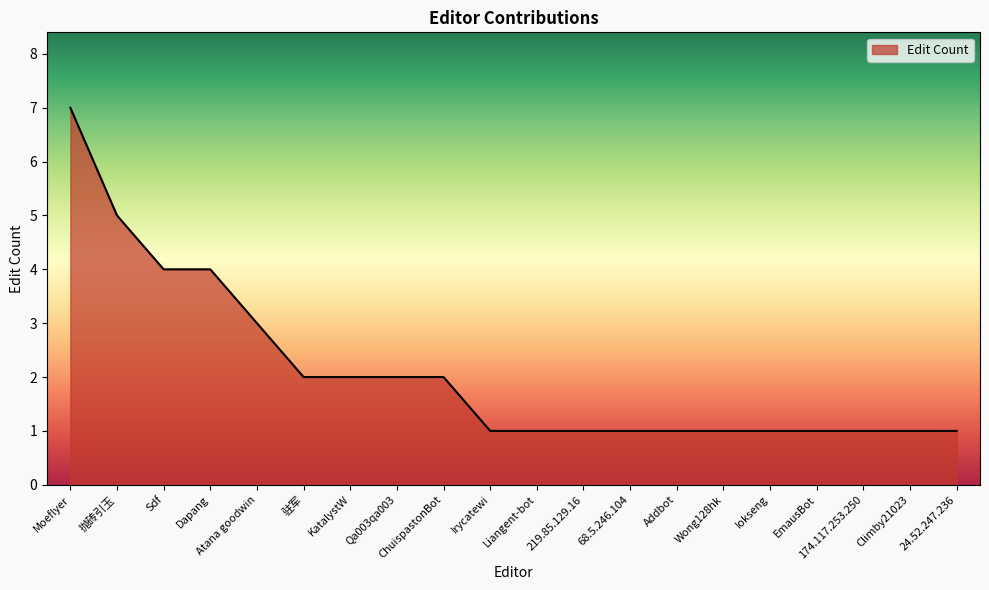

What is the difference between the values at 抛砖引玉 and Irycatewi?

4